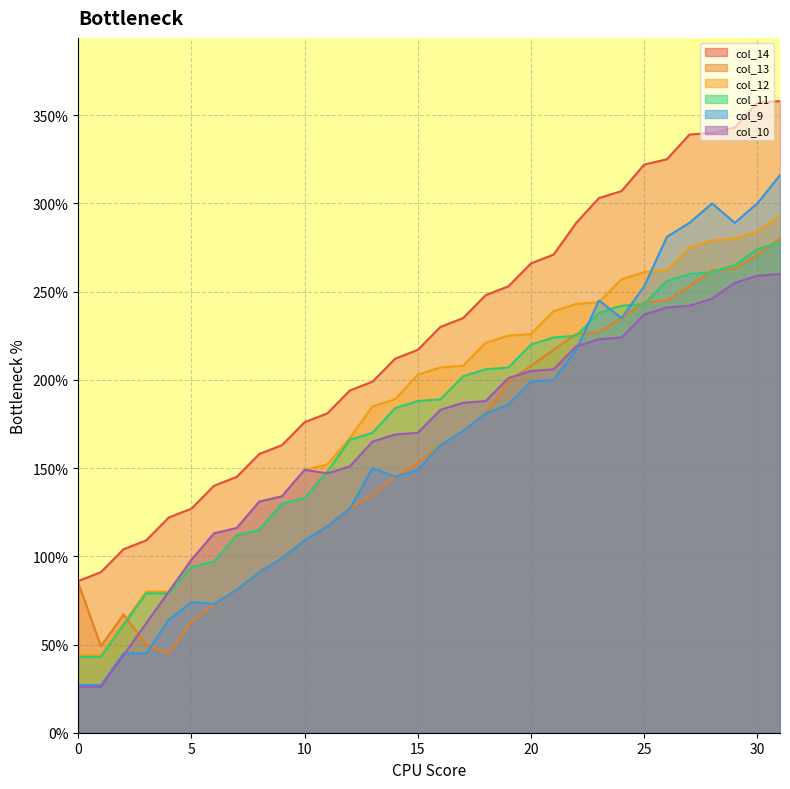

In col_9, how many points are lower than both neighbors (excluding endpoints)?

4